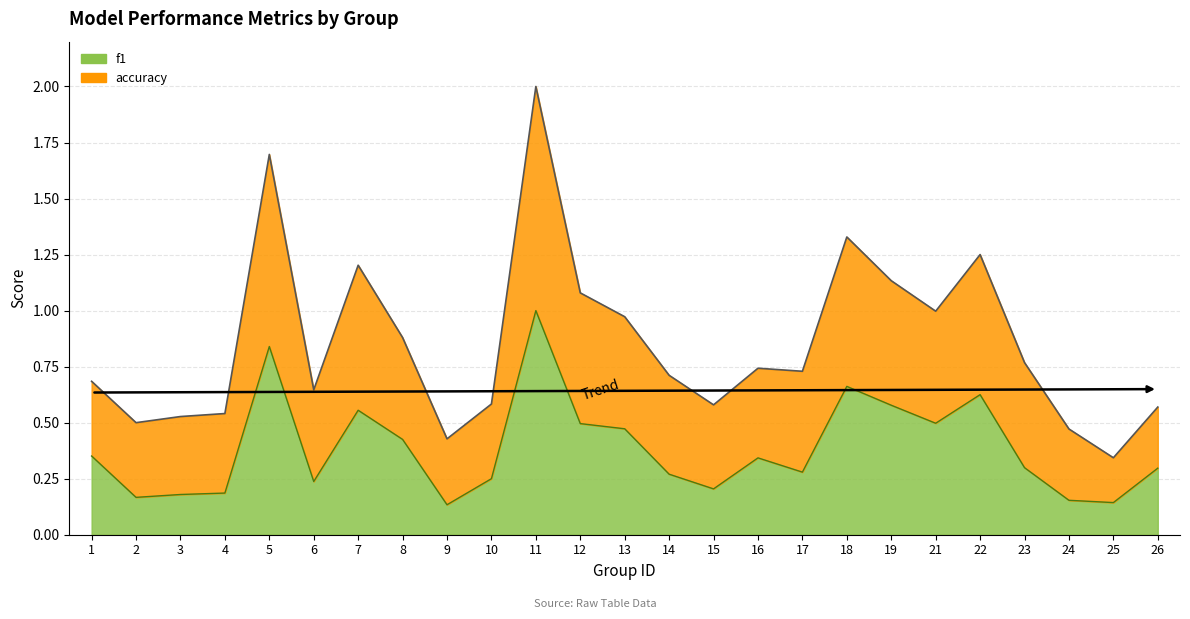

What is the value of the accuracy point at the 18th from the left?

1.3